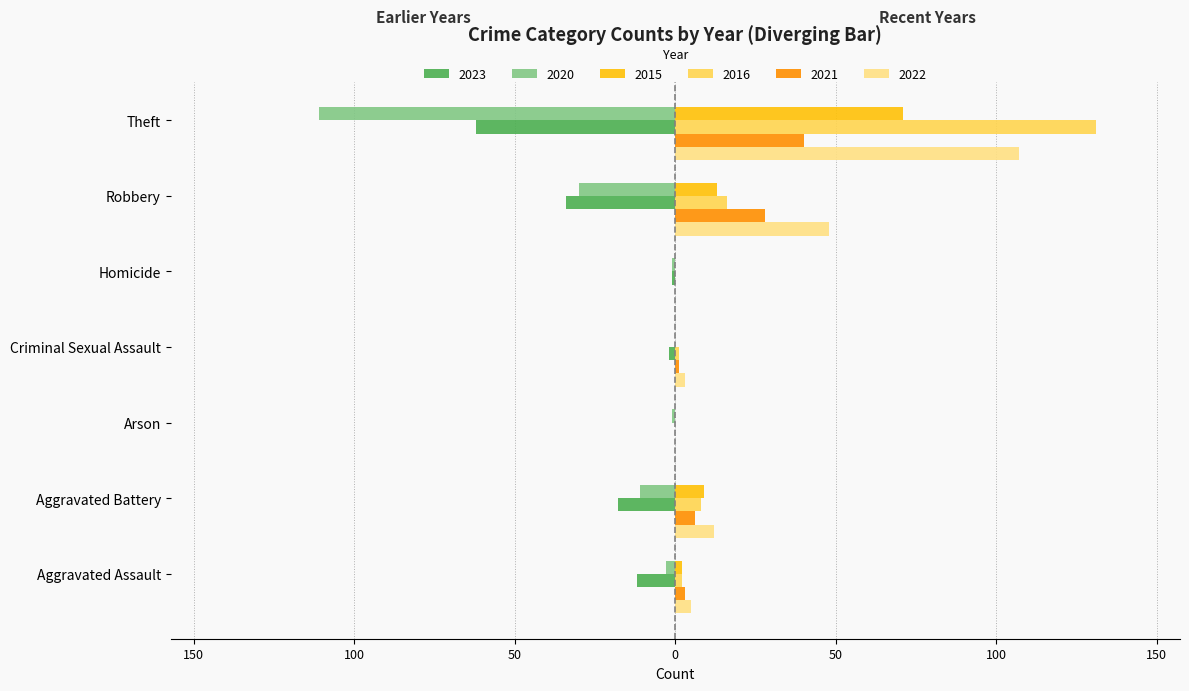

Which series has the largest total across all categories?

2022